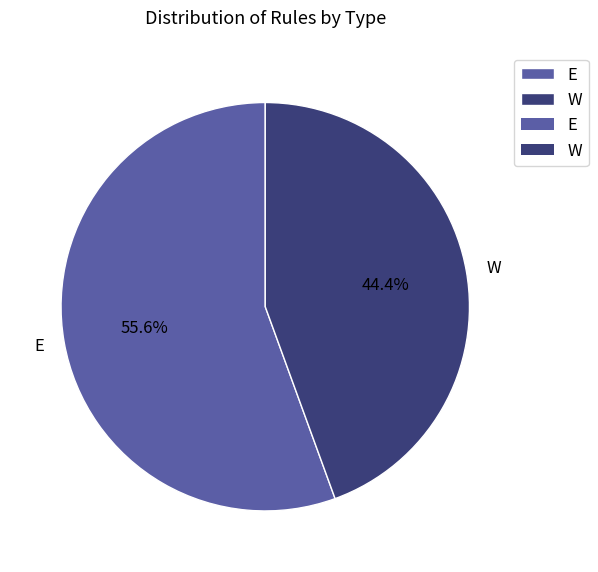

Between E and W, which is larger?

E